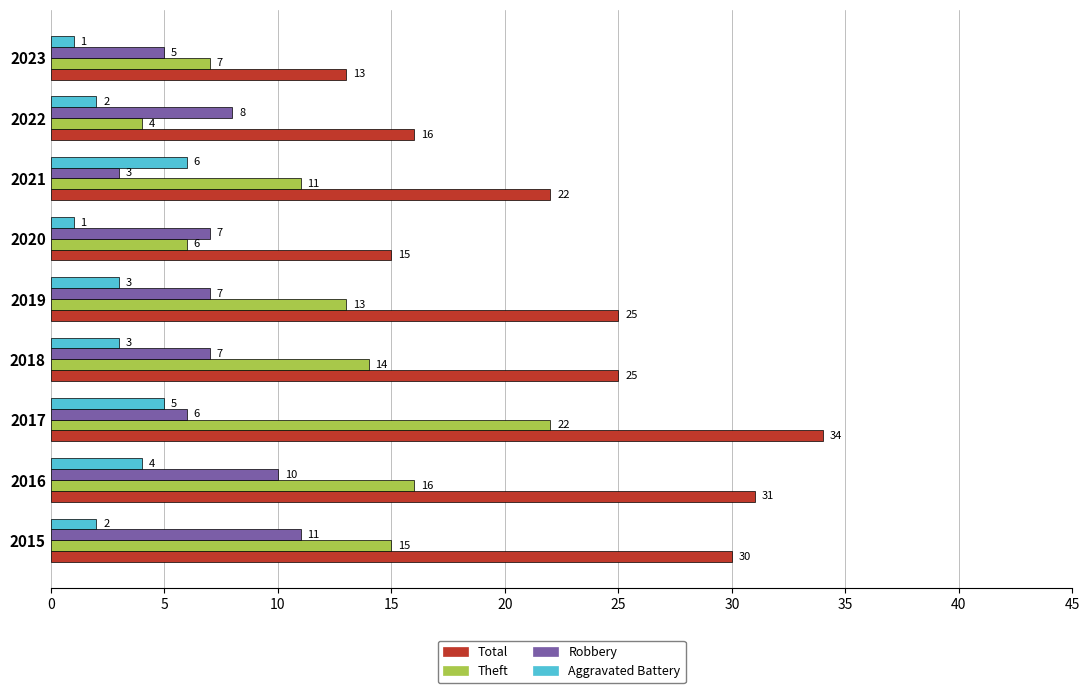

Rank the series by their average value, from lowest to highest.

Aggravated Battery, Robbery, Theft, Total